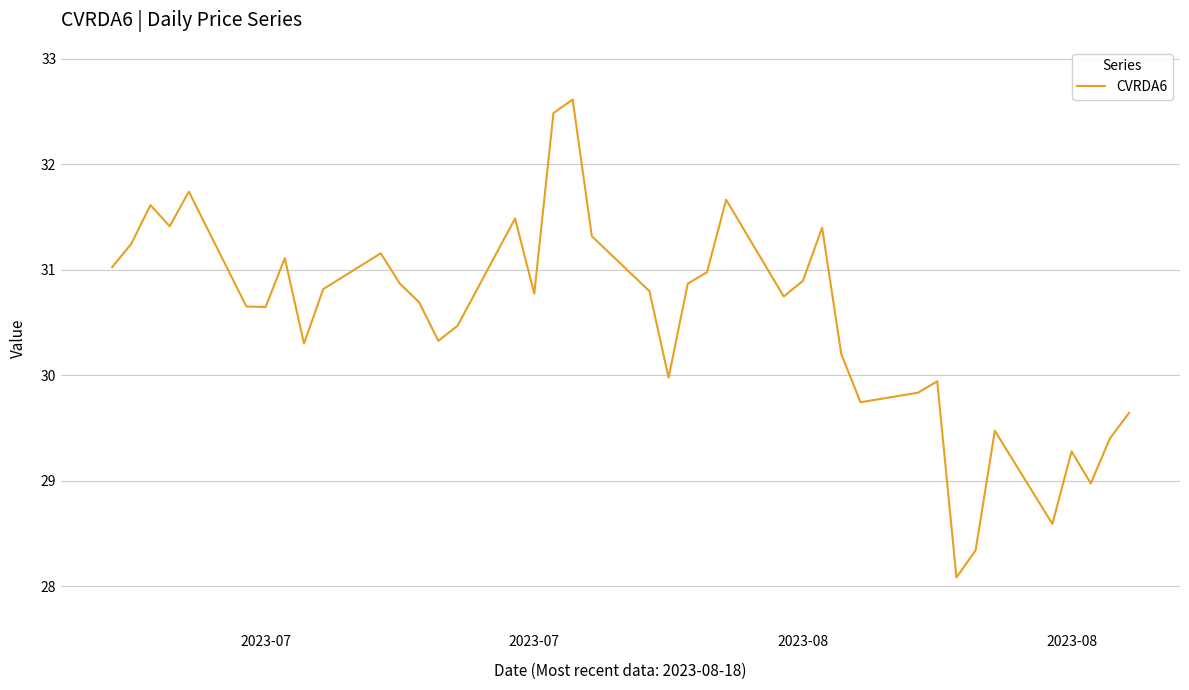

What is the maximum value shown in the chart?

32.6